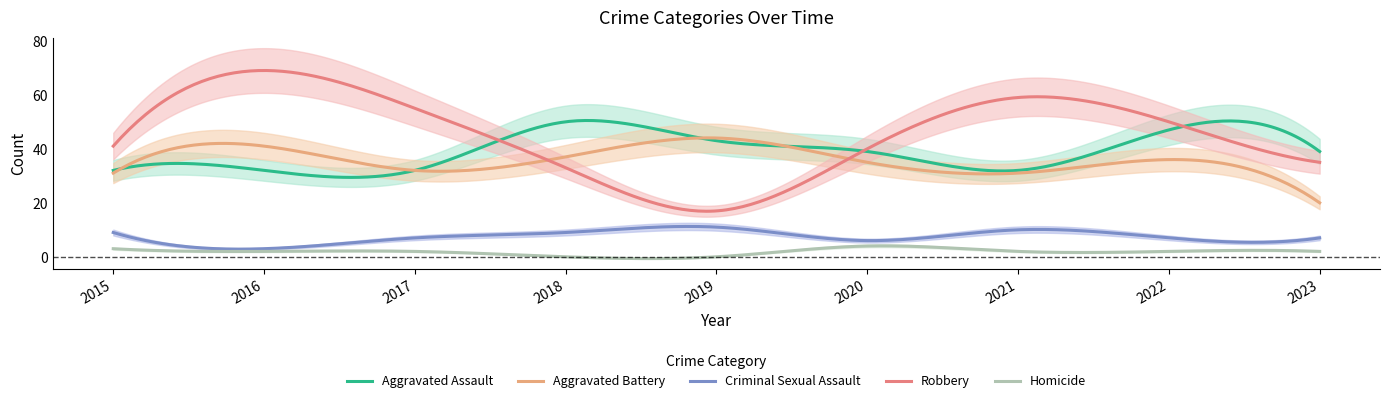

What is the total value across all series at 2016?

147